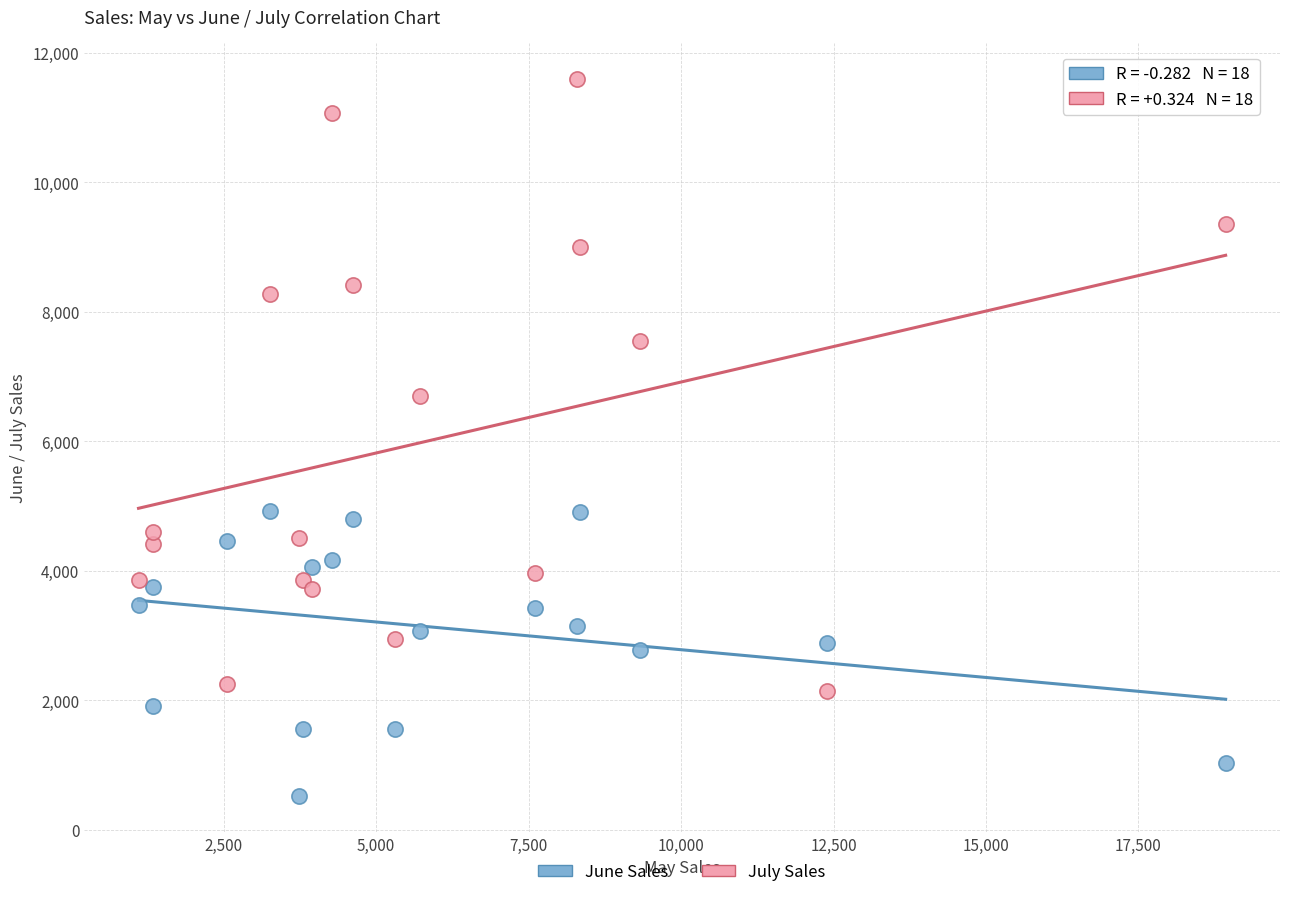

Which series has the largest Y range (max minus min)?

July Sales